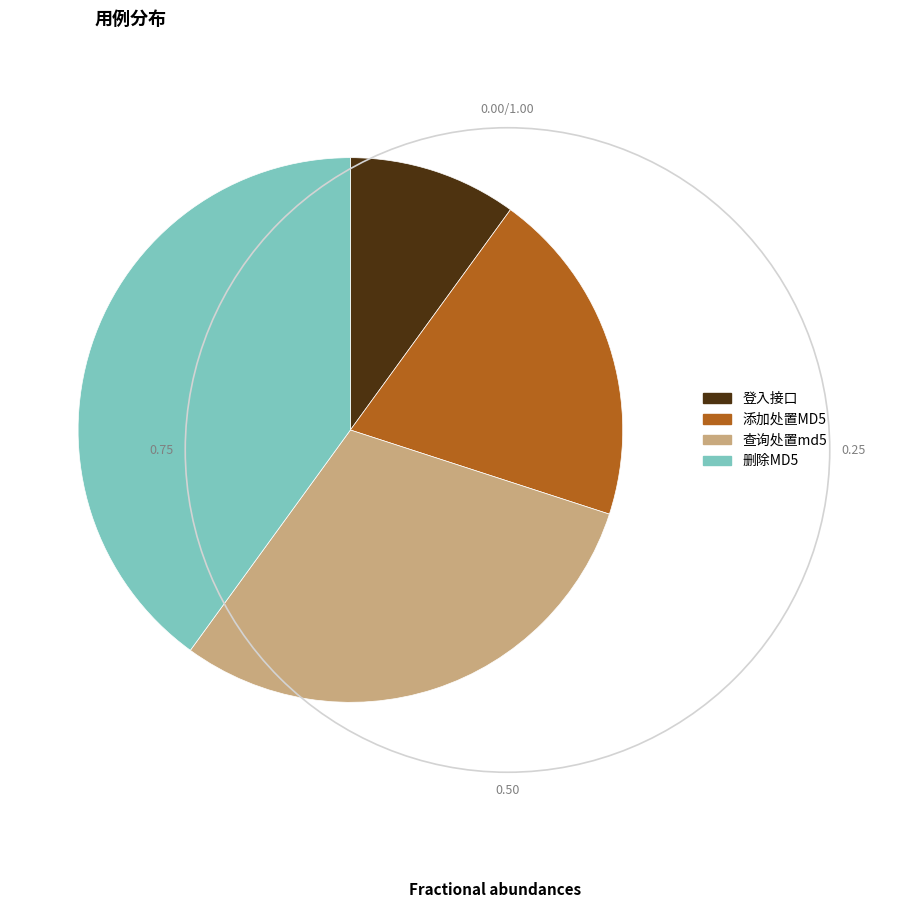

What is the smallest slice in the pie chart?

登入接口